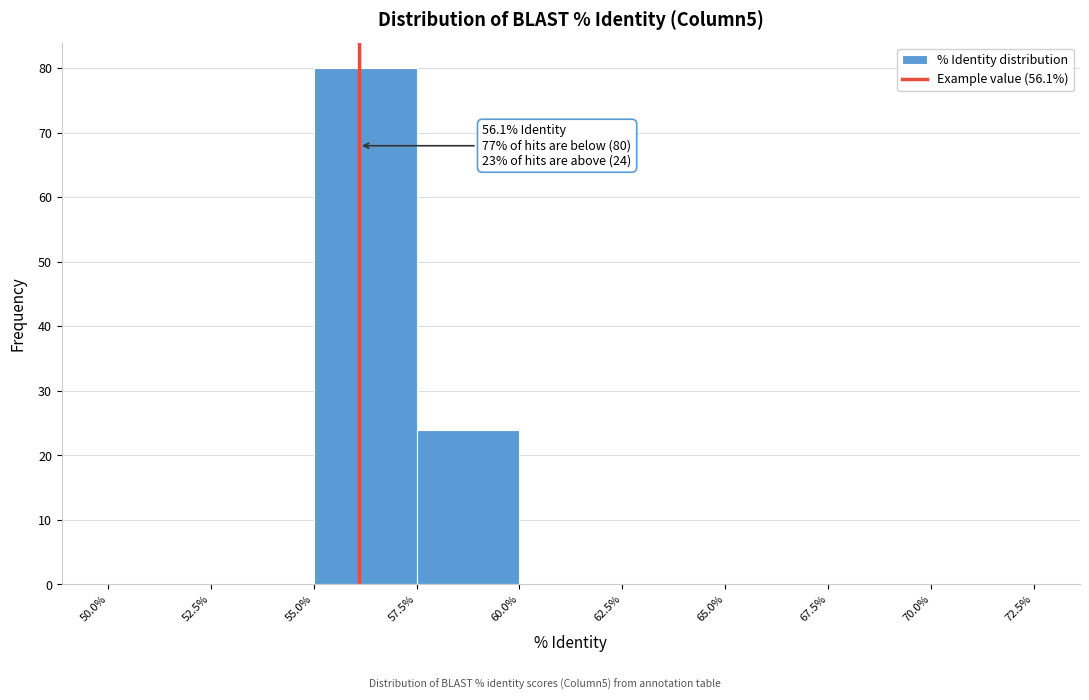

Which range on the x-axis has the tallest bar?

55.0% to 57.5%